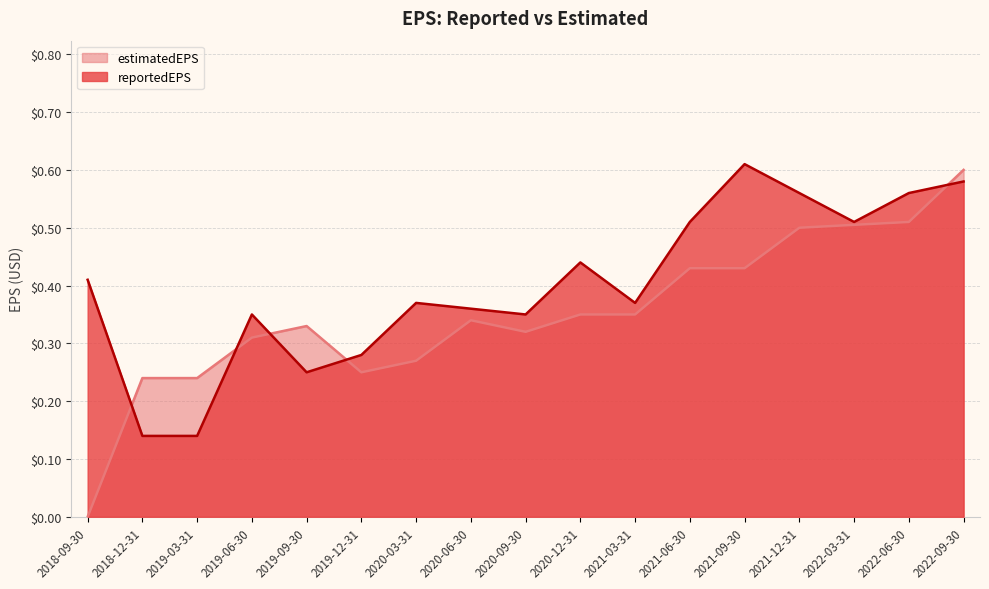

What is the difference between the highest and lowest values at 2021-09-30?

0.2